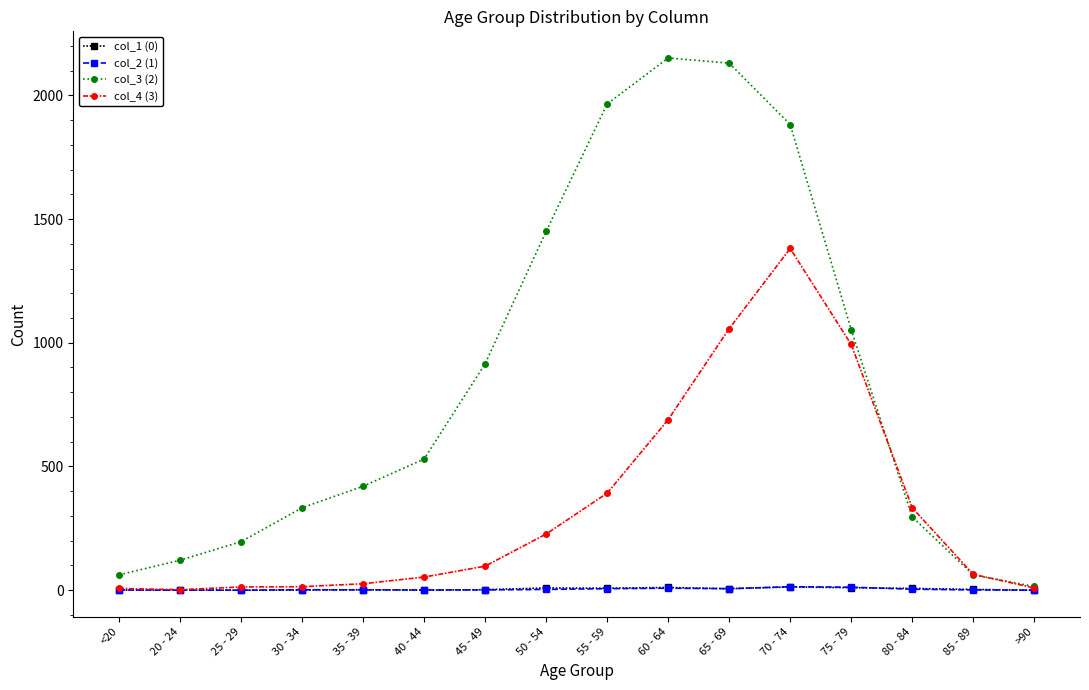

What is the label of the 10th point from the left?

60 - 64